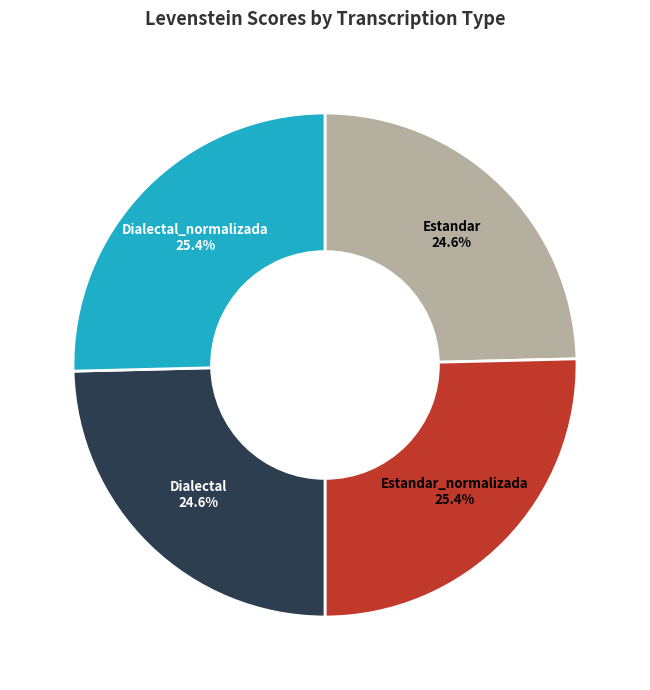

Approximately how many times larger is the value at Estandar_normalizada compared to Estandar?

1.0